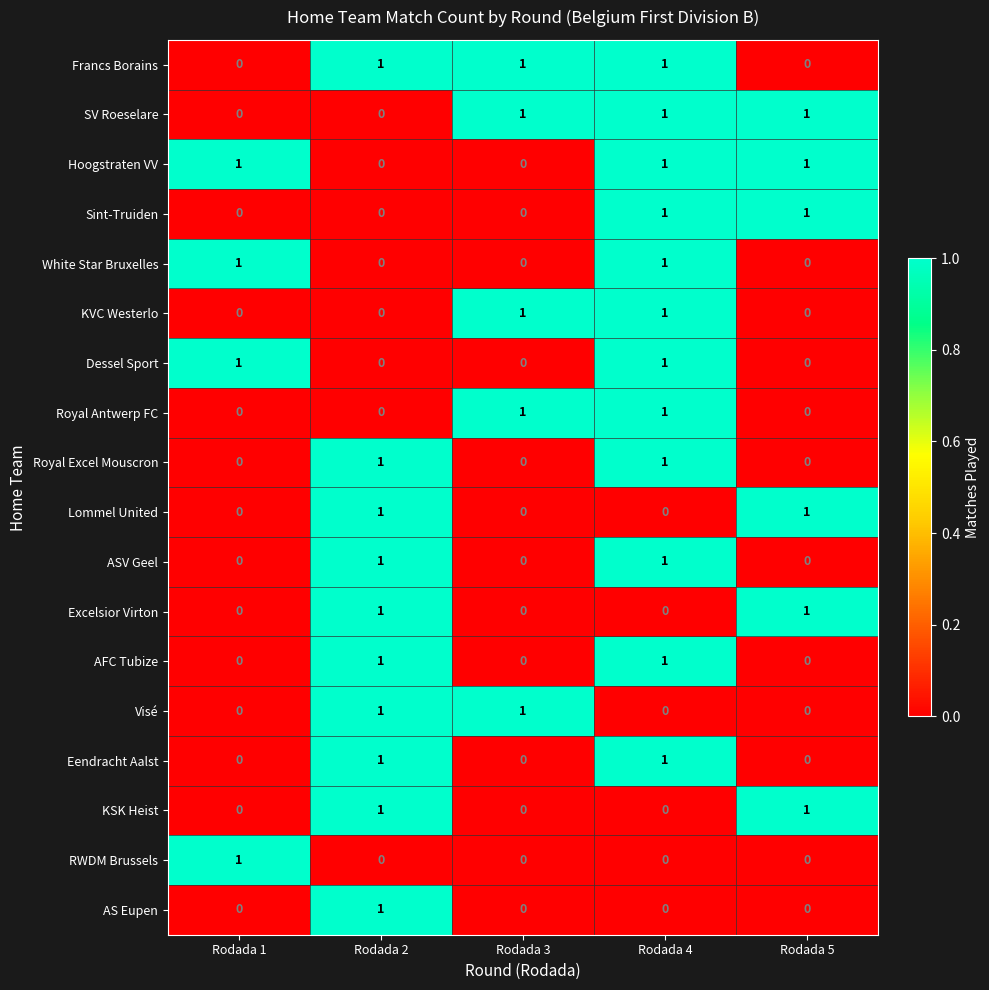

True or false: Eendracht Aalst has a value of 0 at Rodada 1.

True